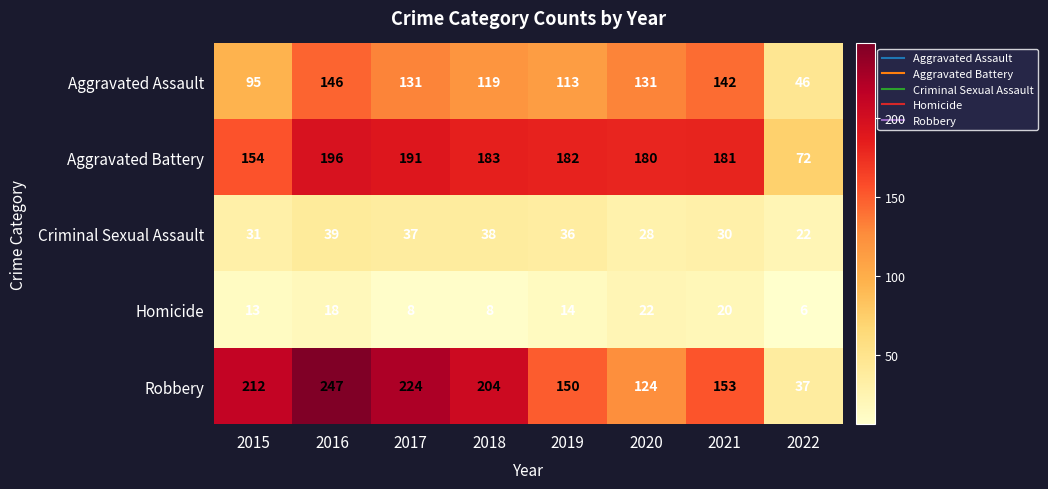

Which label corresponds to the largest value in the chart?

2016